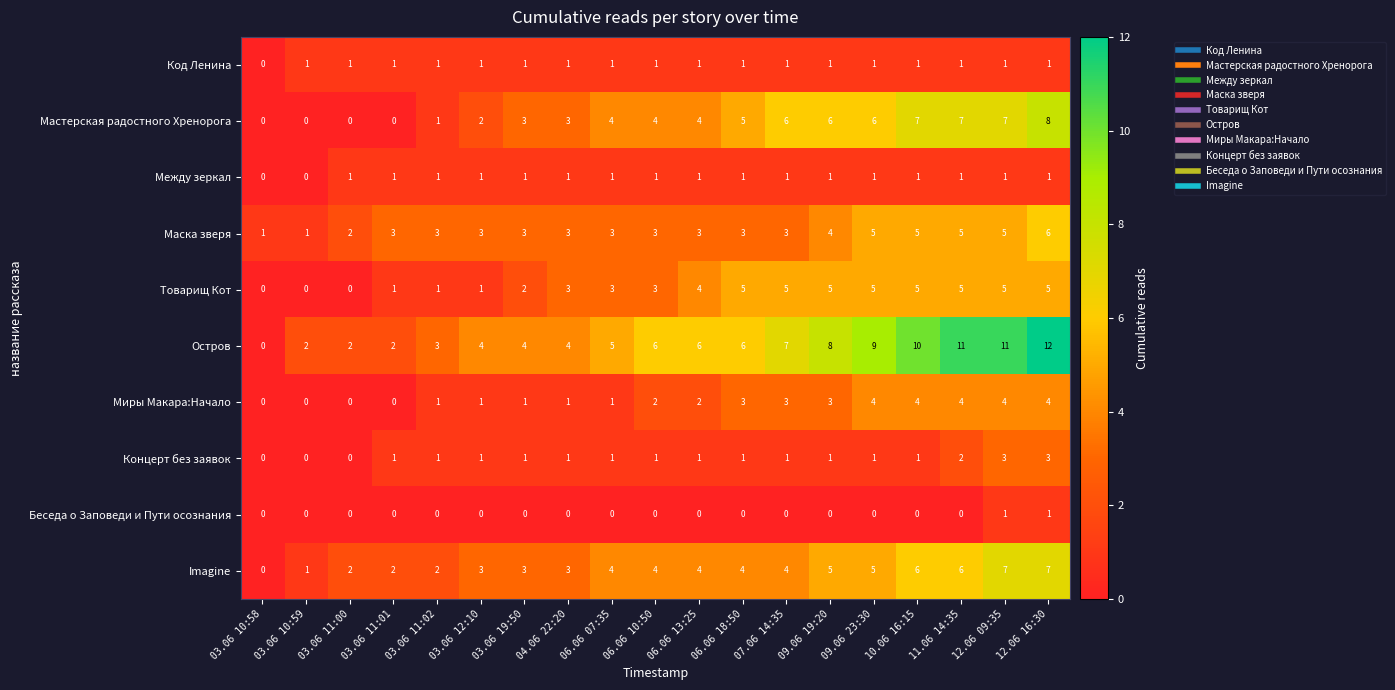

The value of Миры Макара:Начало at 10.06 16:15 is 4. True or false?

True